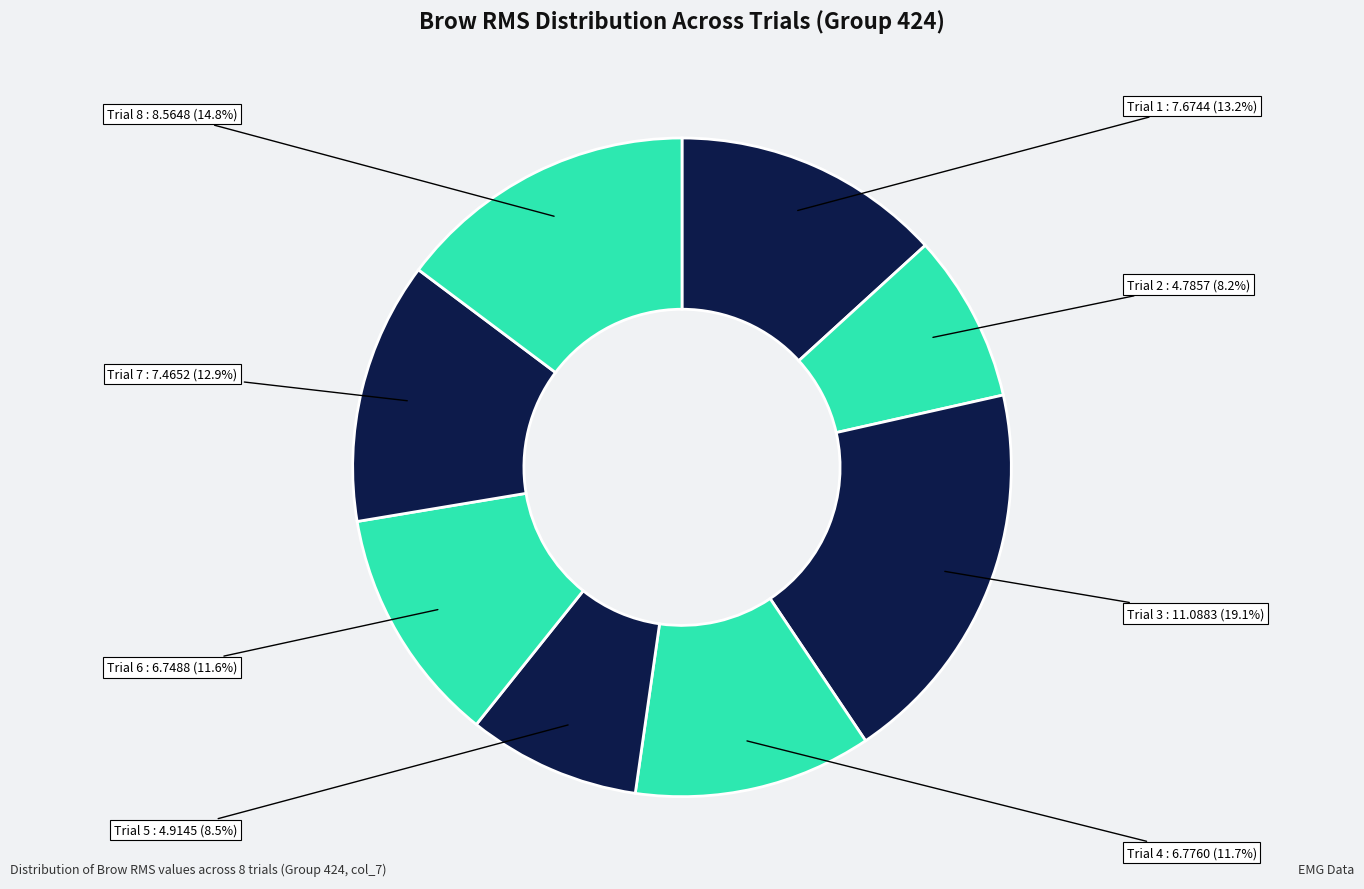

Is the sum of Trial 7 and Trial 3 greater than half?

No